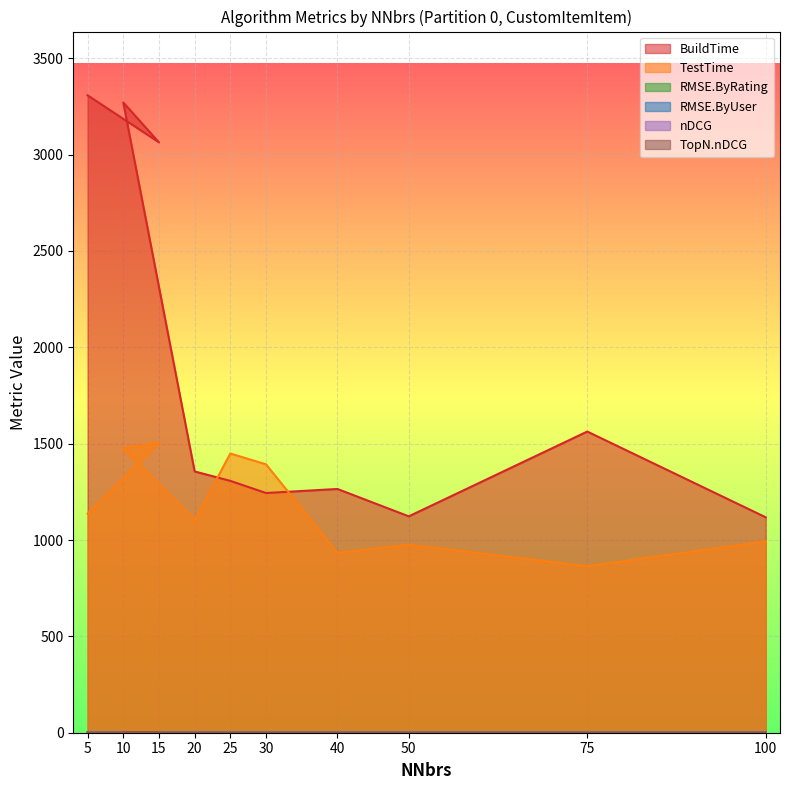

Reading left to right, list all the values displayed in this chart.

BuildTime: 3308.0	3064.0	3271.0	1356.0	1307.0	1244.0	1265.0	1123.0	1563.0	1118.0
TestTime: 1137.0	1505.0	1475.0	1103.0	1449.0	1393.0	933.0	976.0	864.0	993.0
RMSE.ByRating: 0.9	0.9	0.9	0.9	0.9	0.9	0.9	0.9	0.9	0.9
RMSE.ByUser: 0.8	0.8	0.8	0.8	0.8	0.8	0.8	0.8	0.8	0.8
nDCG: 1.0	1.0	1.0	1.0	1.0	1.0	1.0	1.0	1.0	1.0
TopN.nDCG: 0.4	0.4	0.4	0.4	0.4	0.4	0.4	0.4	0.4	0.4